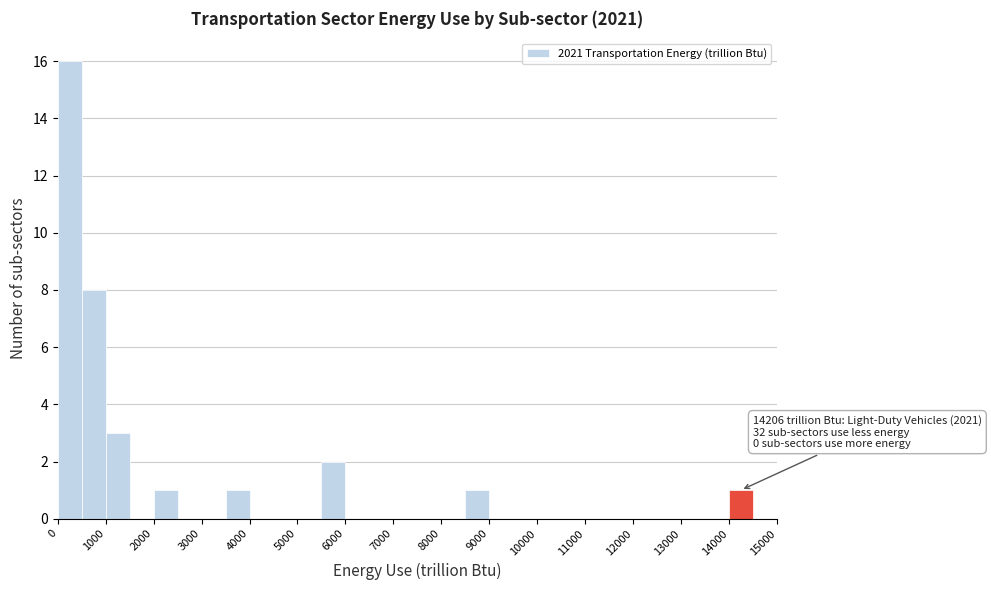

Which range on the x-axis has the tallest bar?

0 to 500